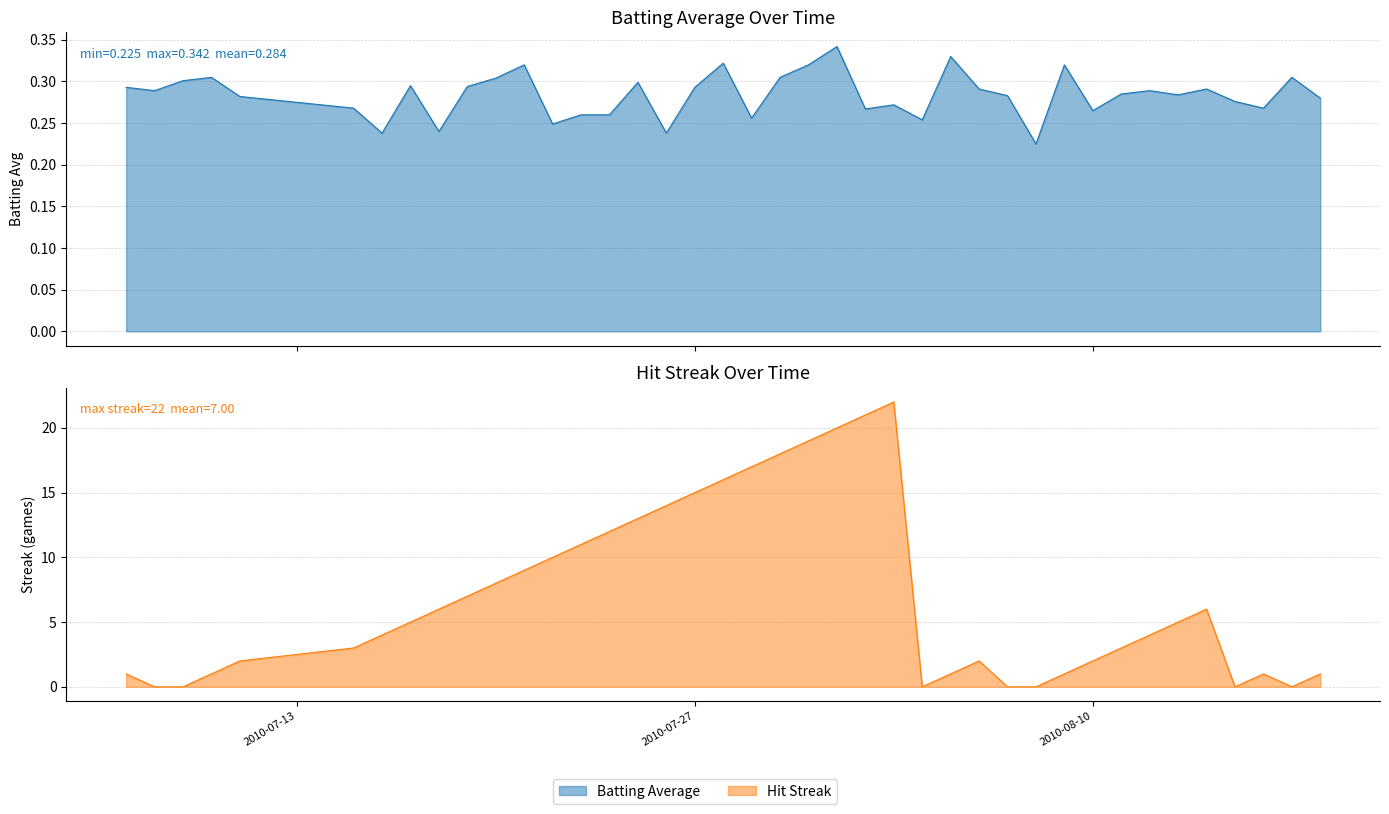

How many interior local valleys does the streak series have?

3